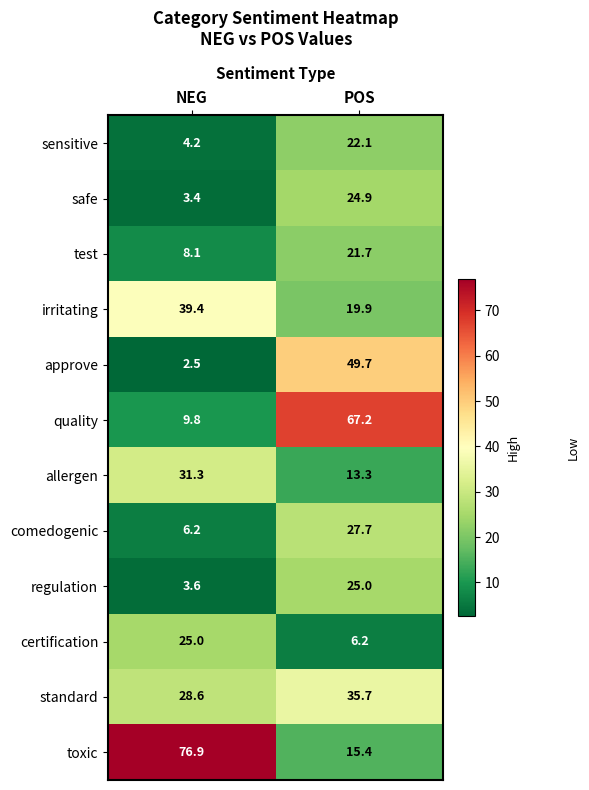

What is the difference between the maximum and minimum values in the toxic series?

61.5